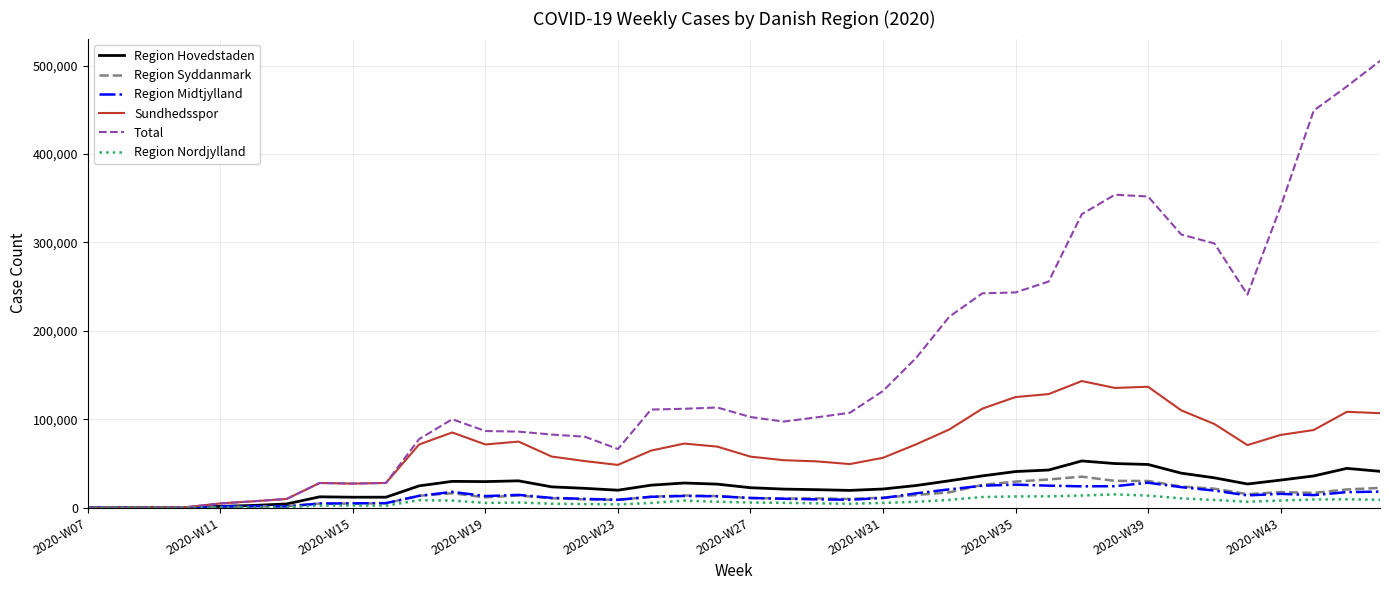

Which series has the largest total across all categories?

Total